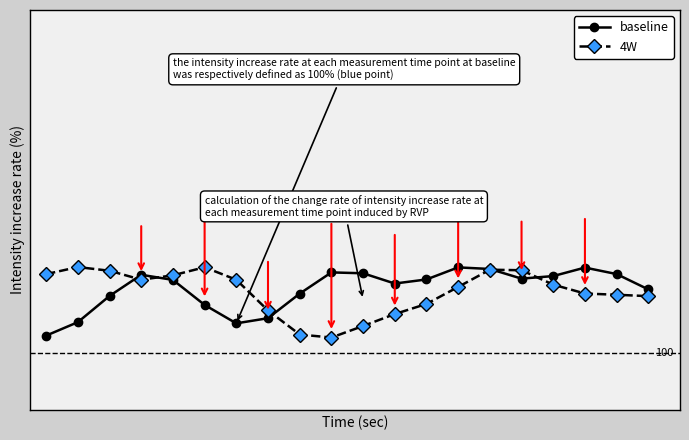

True or false: baseline has more than 2 points higher than both neighbors.

True